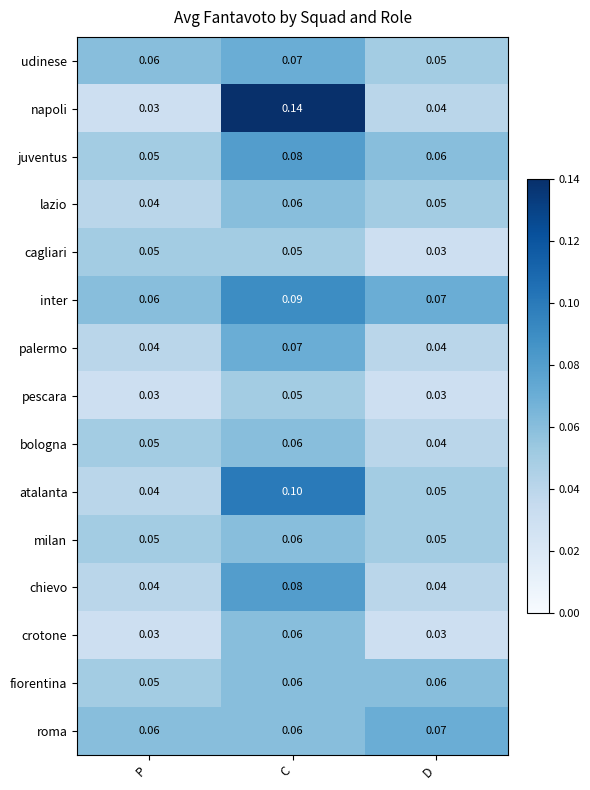

Which series has the largest total across all categories?

inter